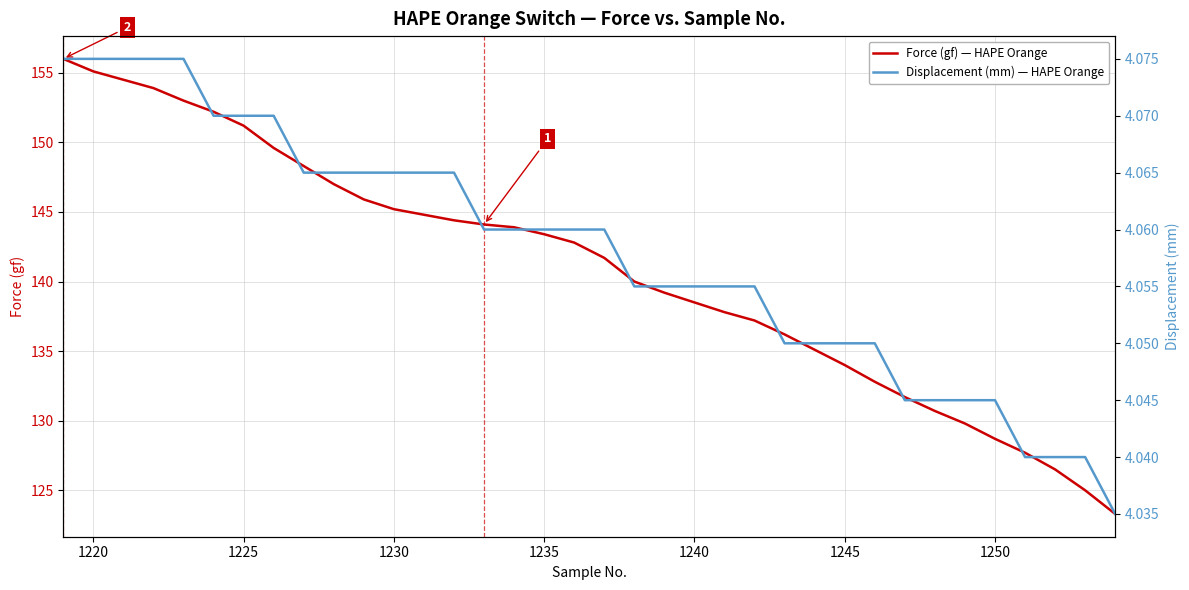

The Force (gf) — HAPE Orange series shows 151.2 at 1225. True or false?

True